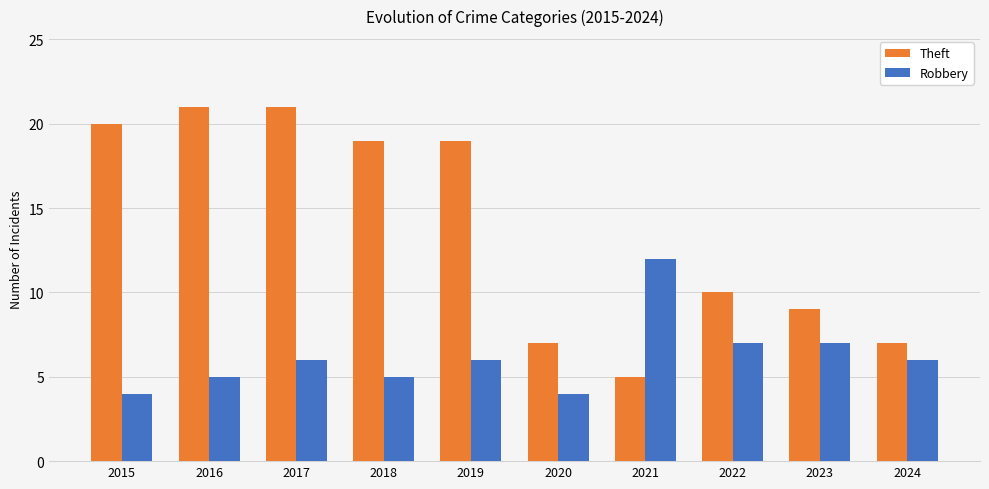

At which category is the sum across all series the highest?

2017